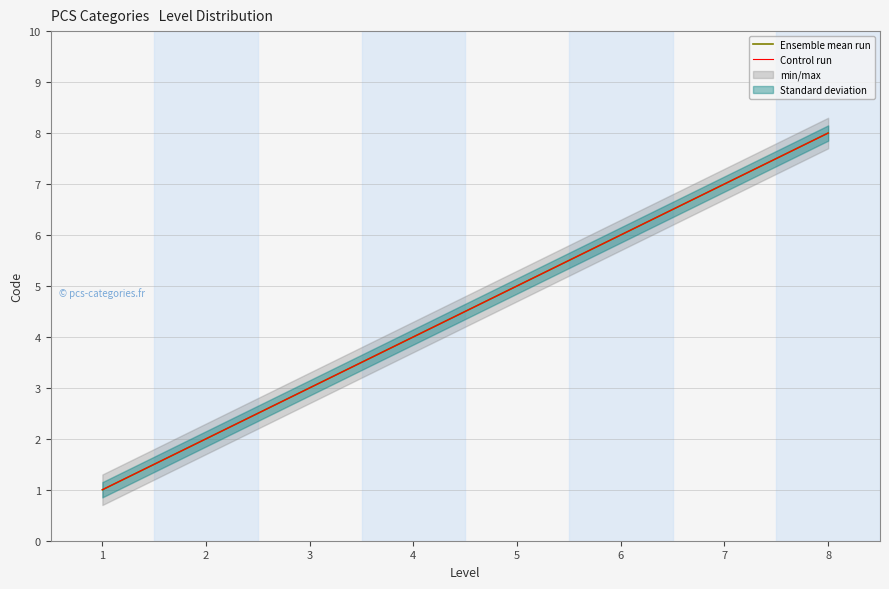

Is the value of Control run at 1 greater than the value of Ensemble mean run at 8?

No